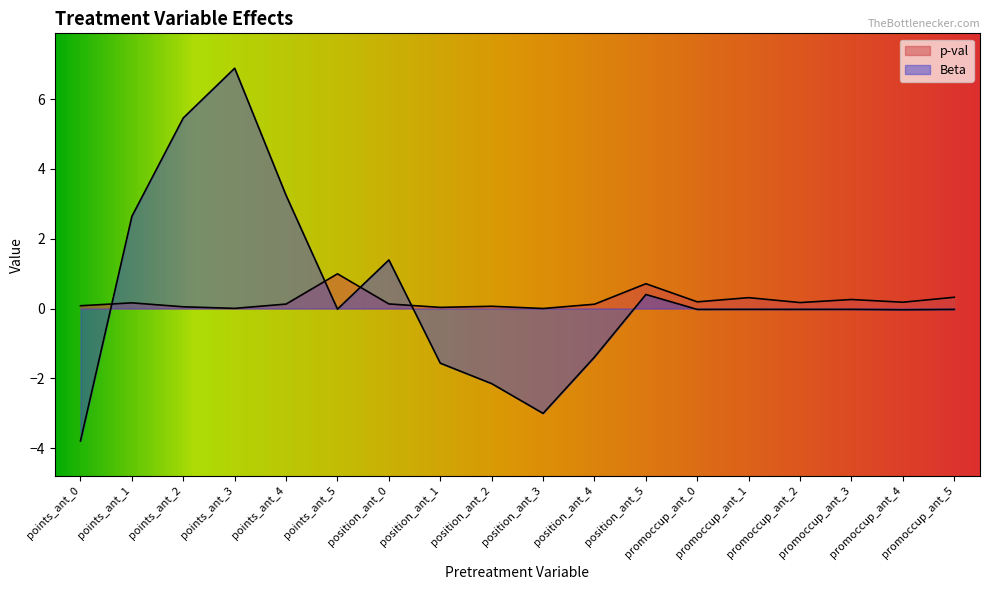

What is the value of the Beta point at the 9th from the left?

-2.2